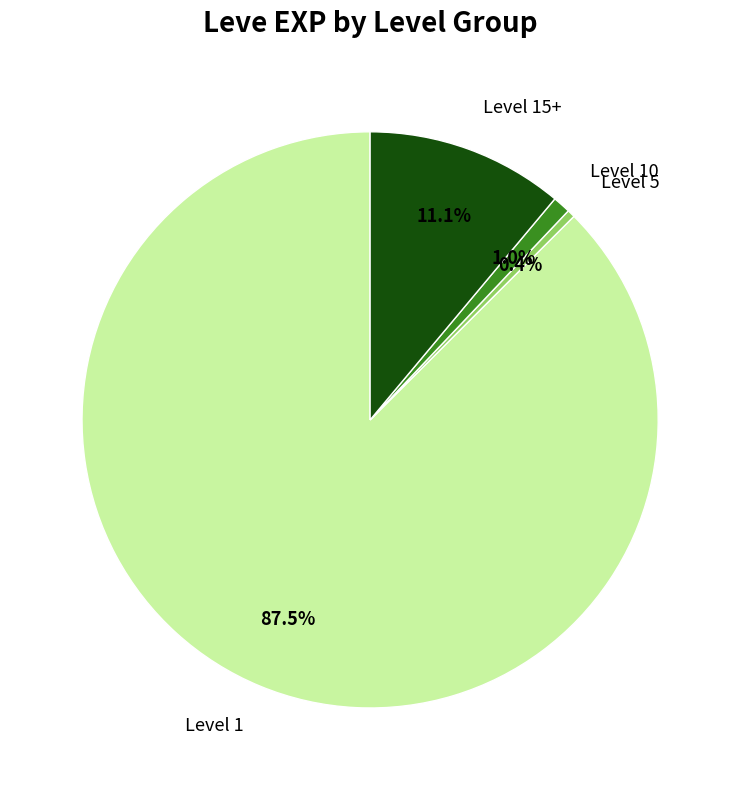

What is the largest slice in the pie chart?

Level 1